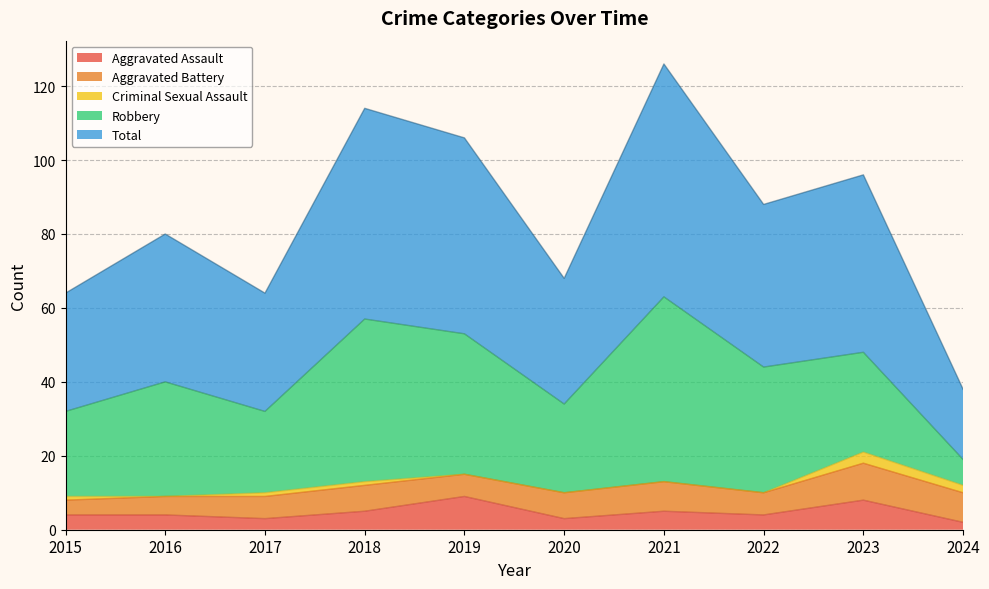

Where is Total nearest to the value 41?

2016